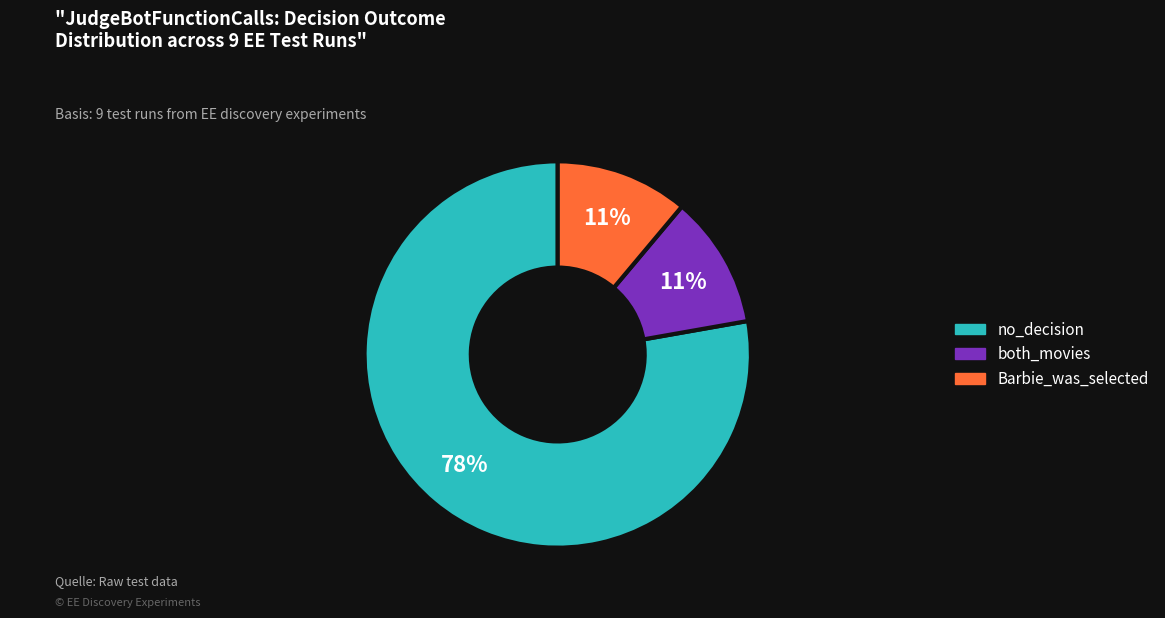

Is there a majority slice in this chart?

Yes